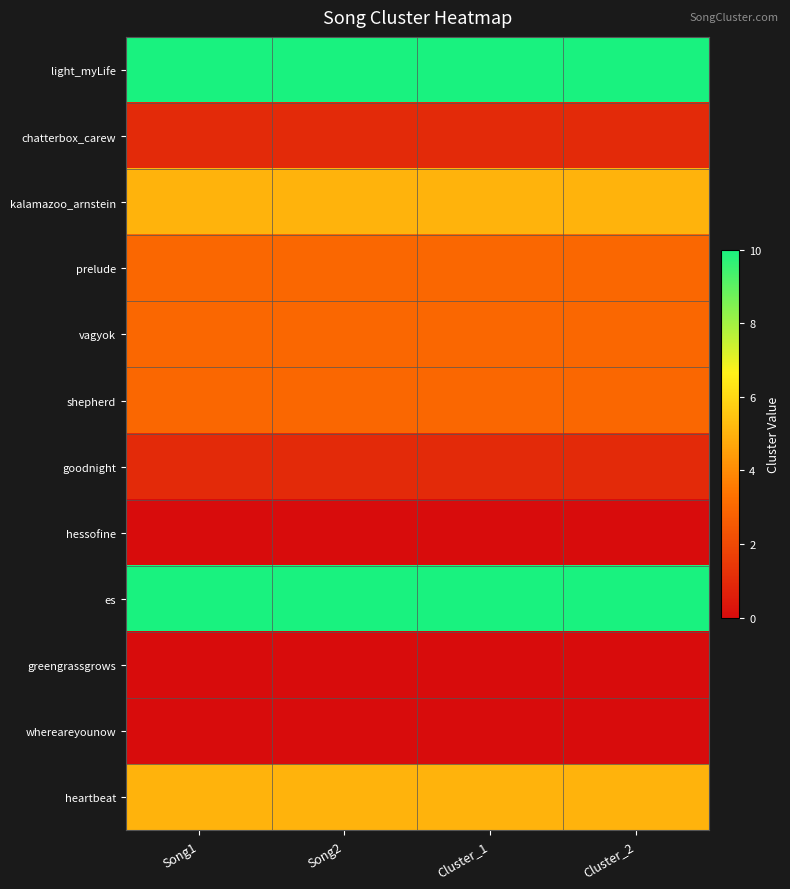

At how many categories does at least one series exceed 1?

4